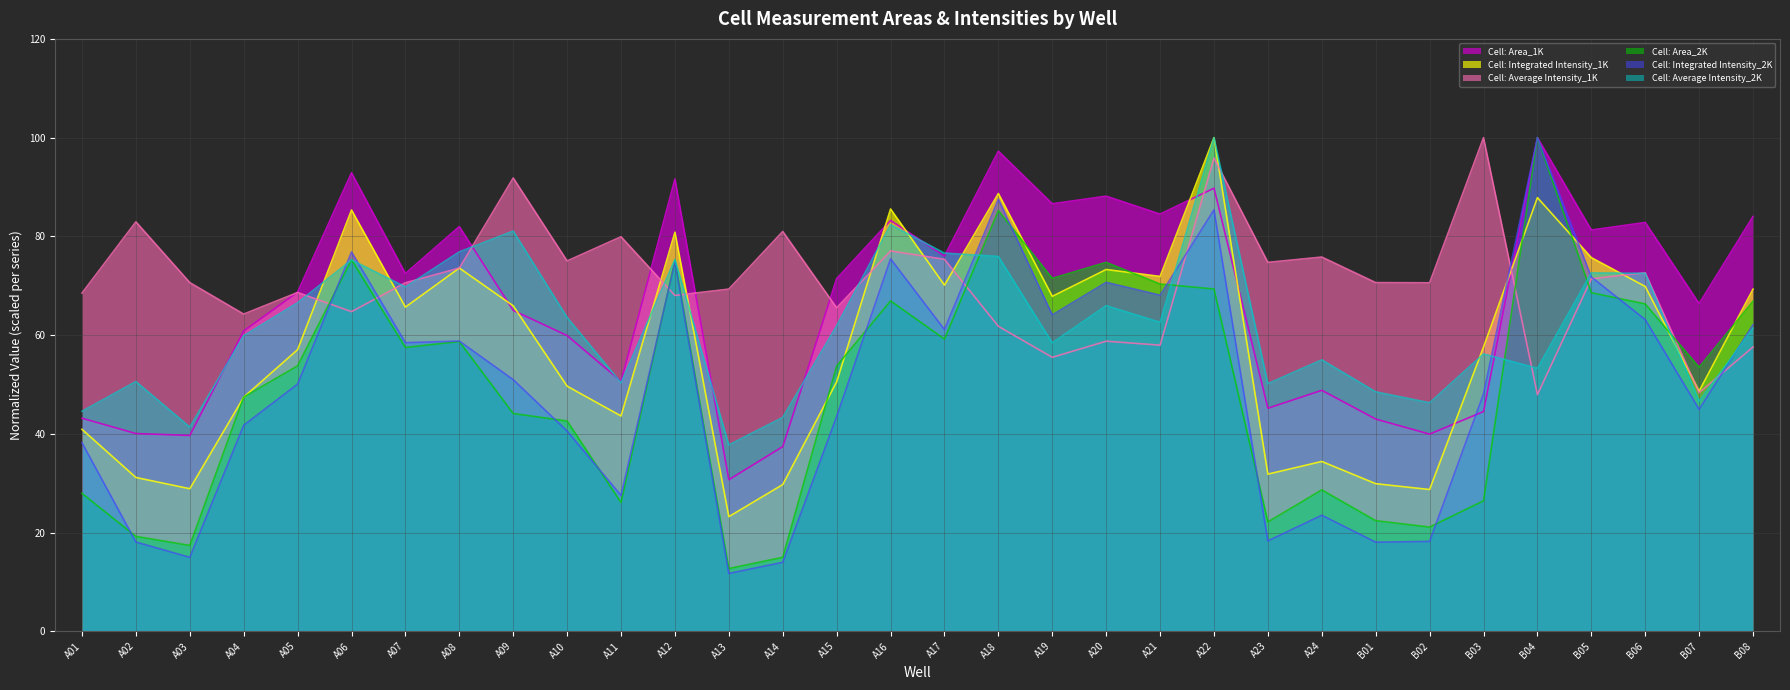

List the labels in order of Cell: Area_1K (line) value, largest first.

B04, A18, A06, A12, A22, A20, A19, A21, B08, A16, B06, A08, B05, A17, A07, A15, A05, B07, A09, A04, A10, A11, A24, A23, B03, A01, B01, A02, B02, A03, A14, A13